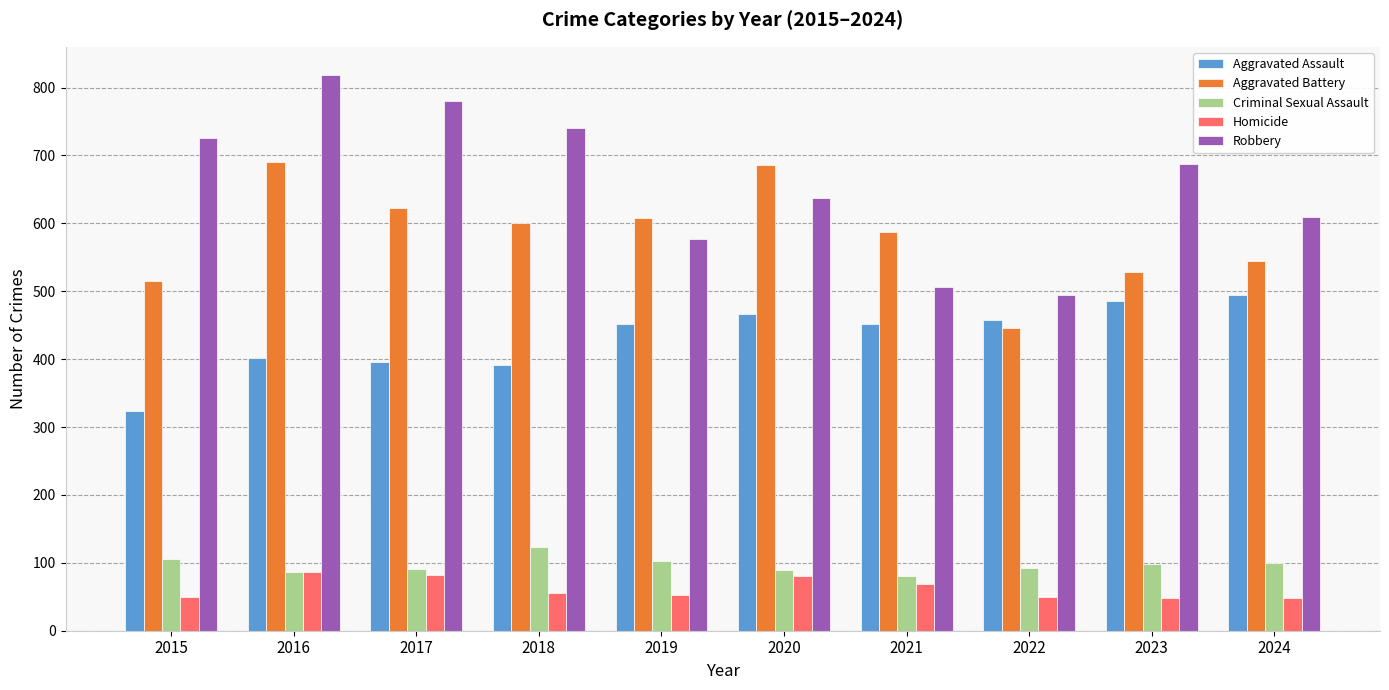

Is it true that Homicide equals 82 at 2023?

False